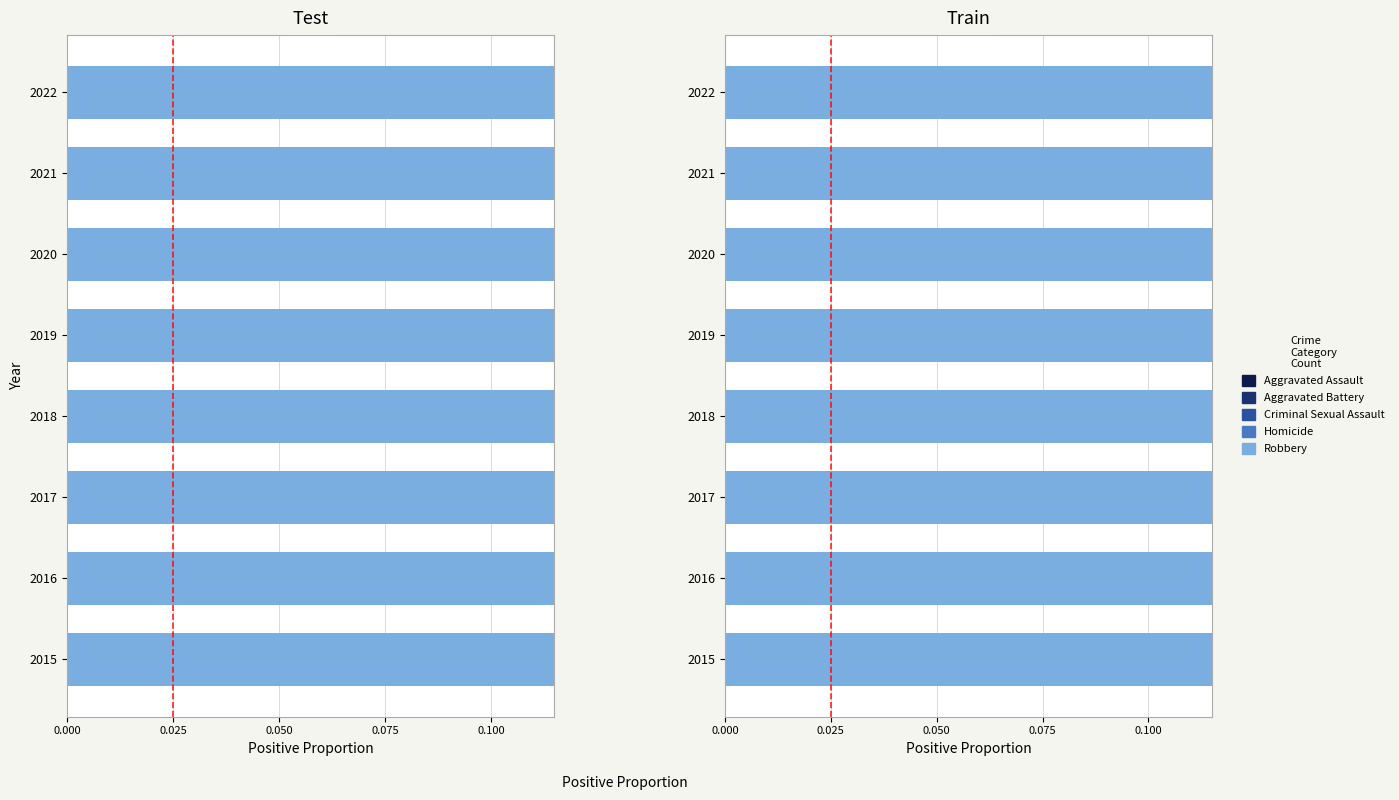

What is the greatest value displayed?

1.0